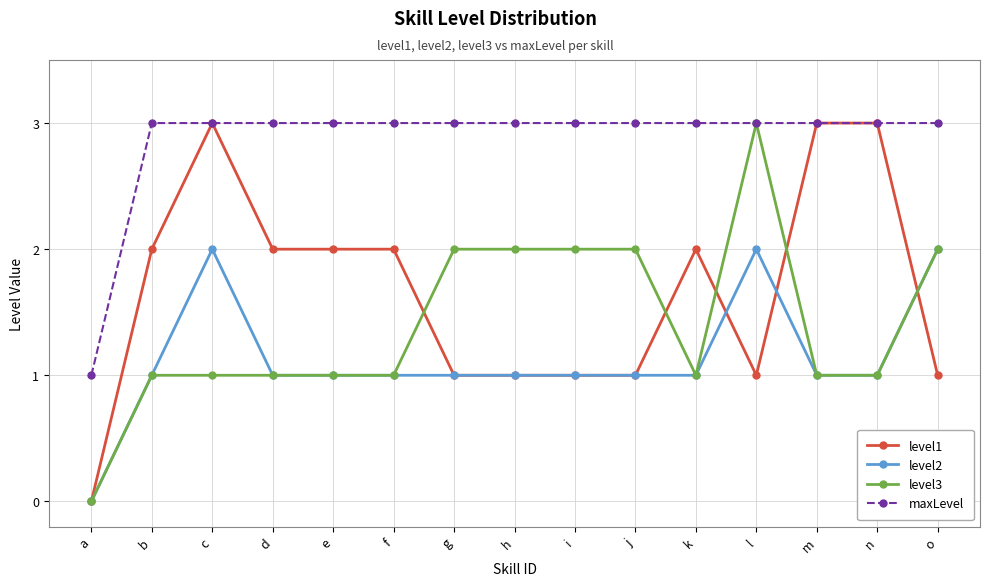

At how many categories does at least one series exceed 0?

15